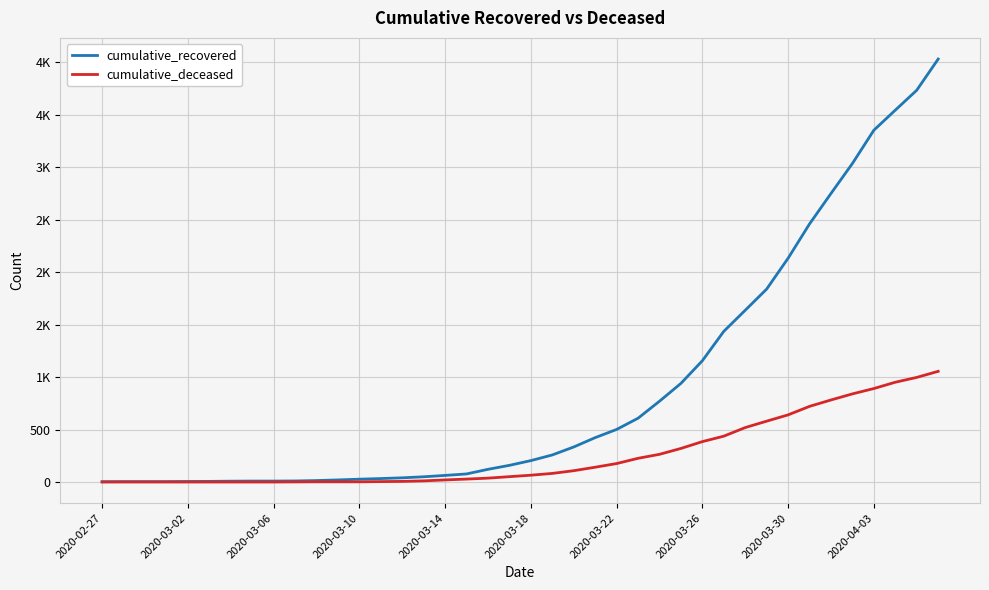

Reading left to right, transcribe all the data shown in this chart.

cumulative_recovered: 3	4	4	4	5	6	8	9	9	10	14	20	27	33	40	50	63	77	121	159	204	258	334	423	501	608	770	940	1156	1436	1637	1839	2133	2460	2750	3036	3353	3544	3734	4031
cumulative_deceased: 0	0	0	0	0	0	0	0	0	1	2	2	2	4	6	11	20	28	37	51	65	82	108	141	176	226	264	320	385	437	519	580	640	721	782	840	891	951	997	1055